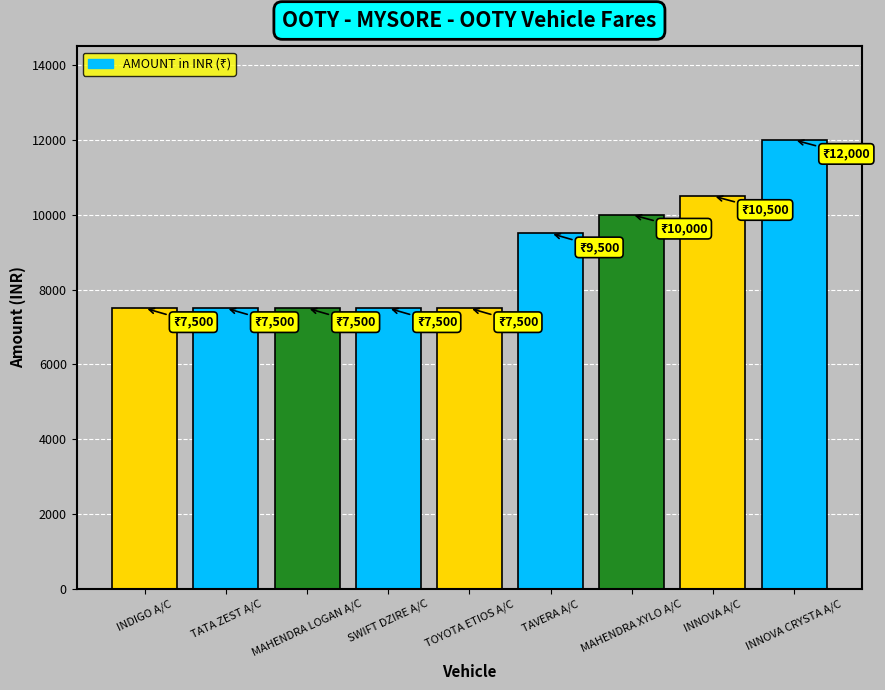

What is the difference between the maximum and minimum values?

4500